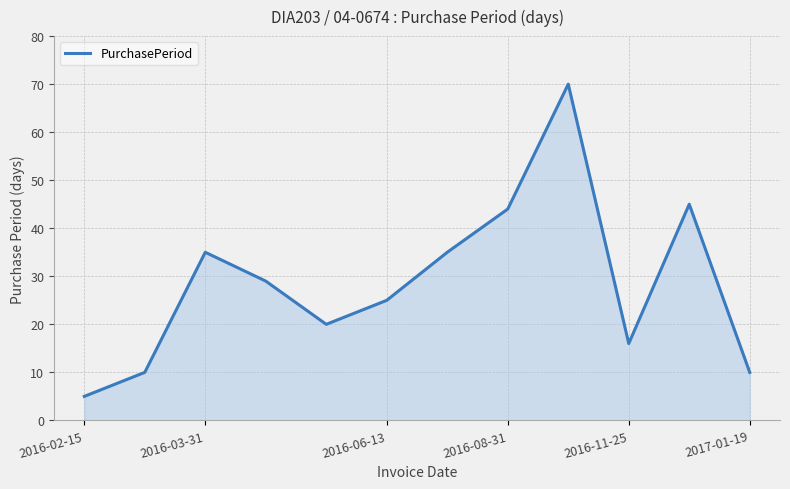

How many interior local peaks (higher than both neighbors) does the data have?

3